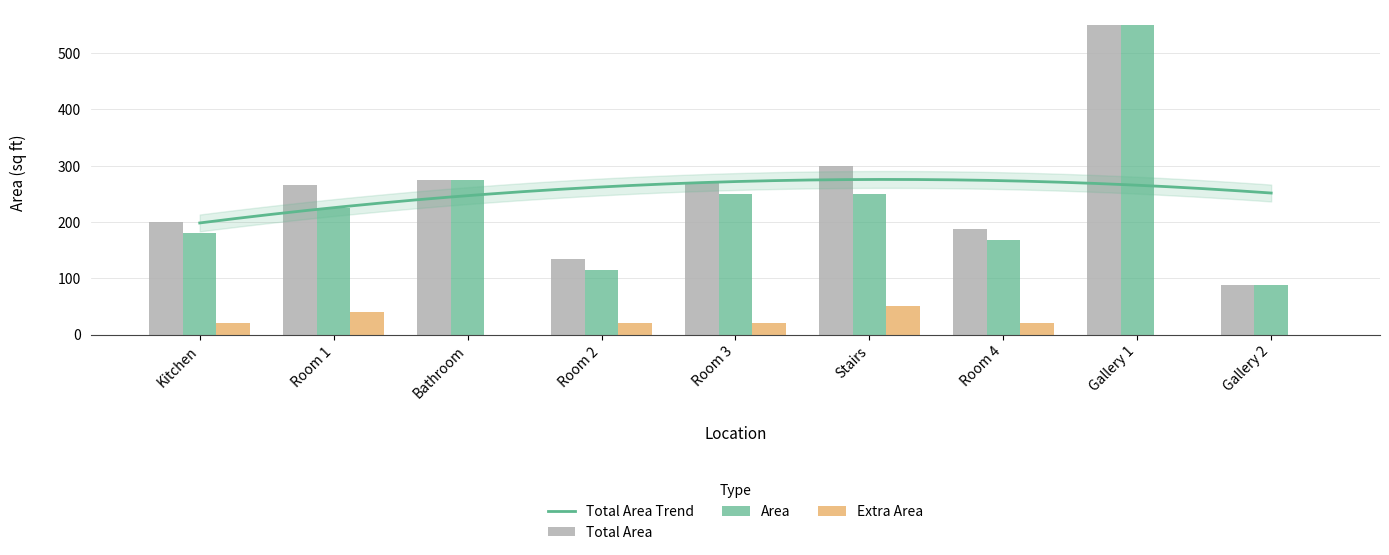

What is the total value across all series at Stairs?

600.0